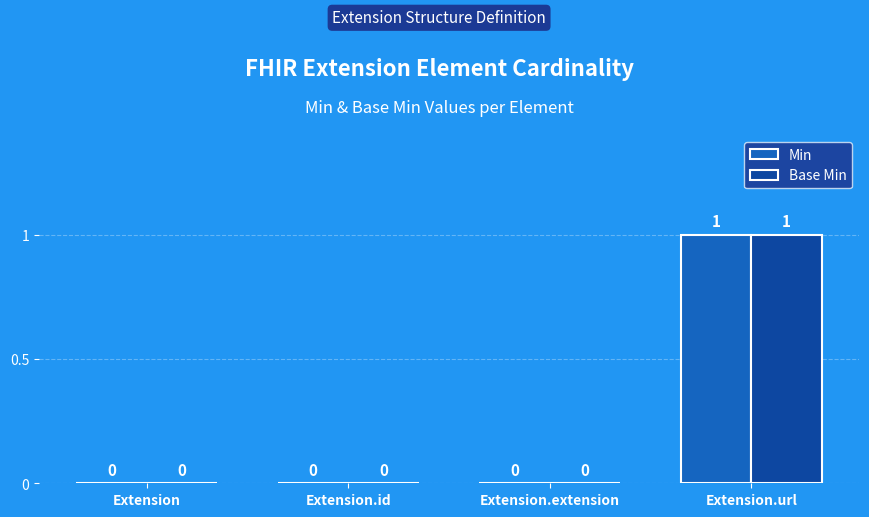

How many groups of bars are there?

4